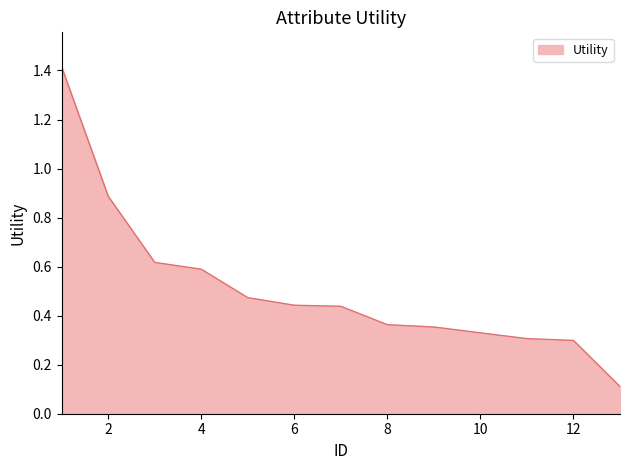

What is the difference between the maximum and minimum values?

1.3